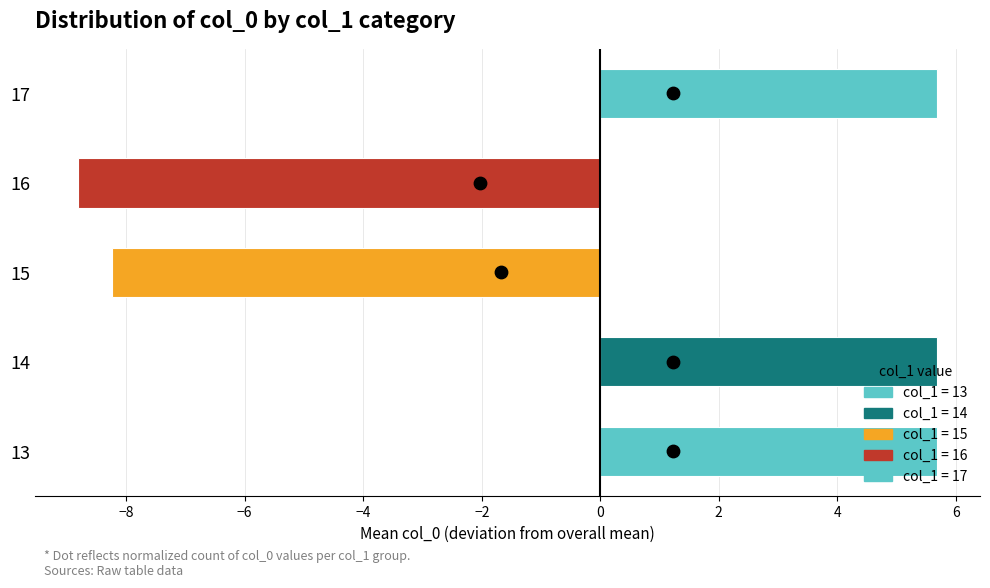

Is the value of Mean col_0 (centered) at −6 greater than the value of Count (normalized) at −10?

No